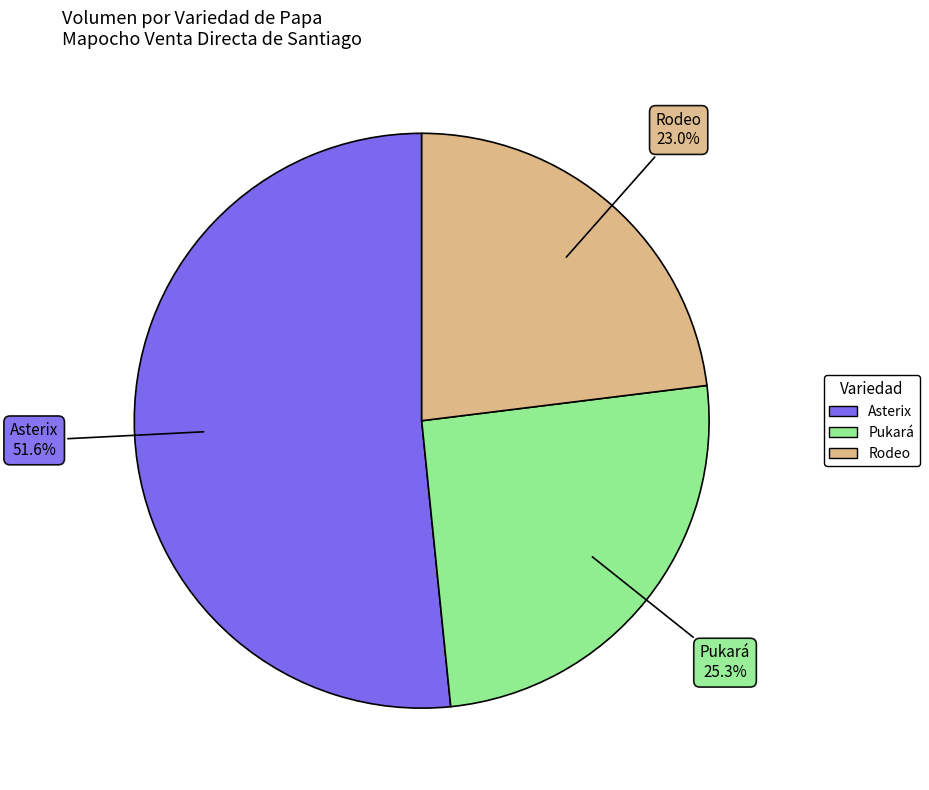

How many slices are in this pie chart?

3